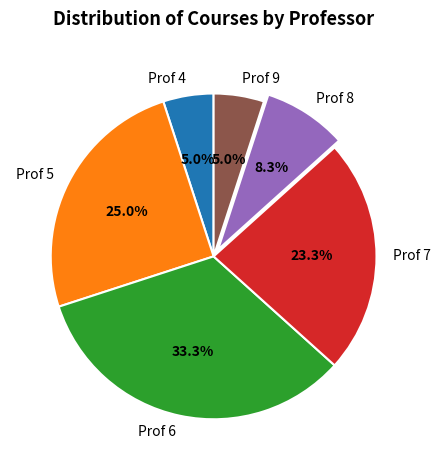

What percentage is the Prof 7 slice, to the nearest percent?

23%